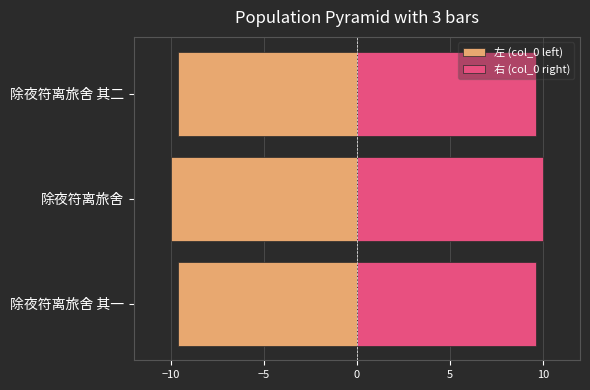

What is the highest value of the 左 (col_0 left) series?

-9.6